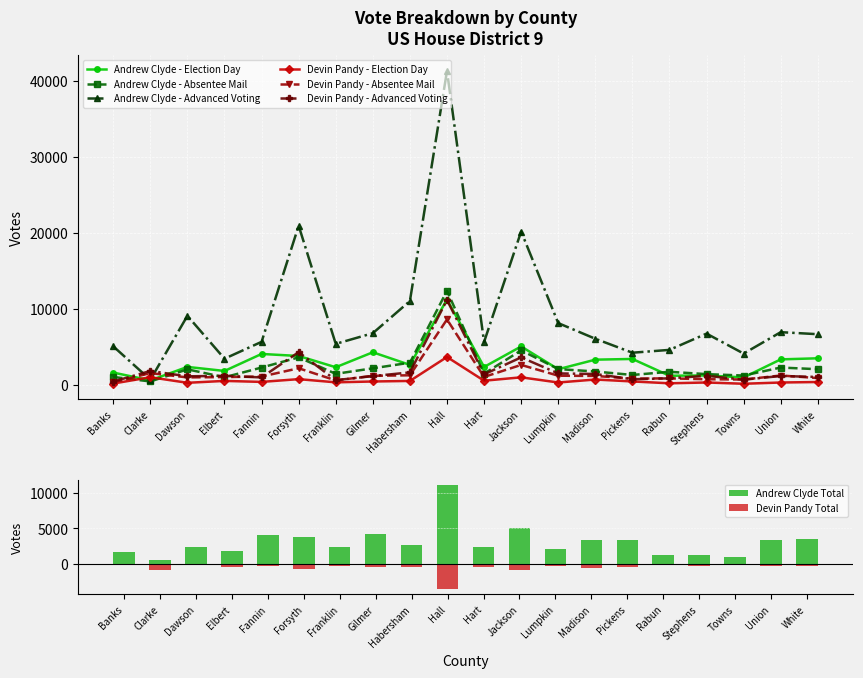

Which series has the largest total across all categories?

Andrew Clyde - Advanced Voting